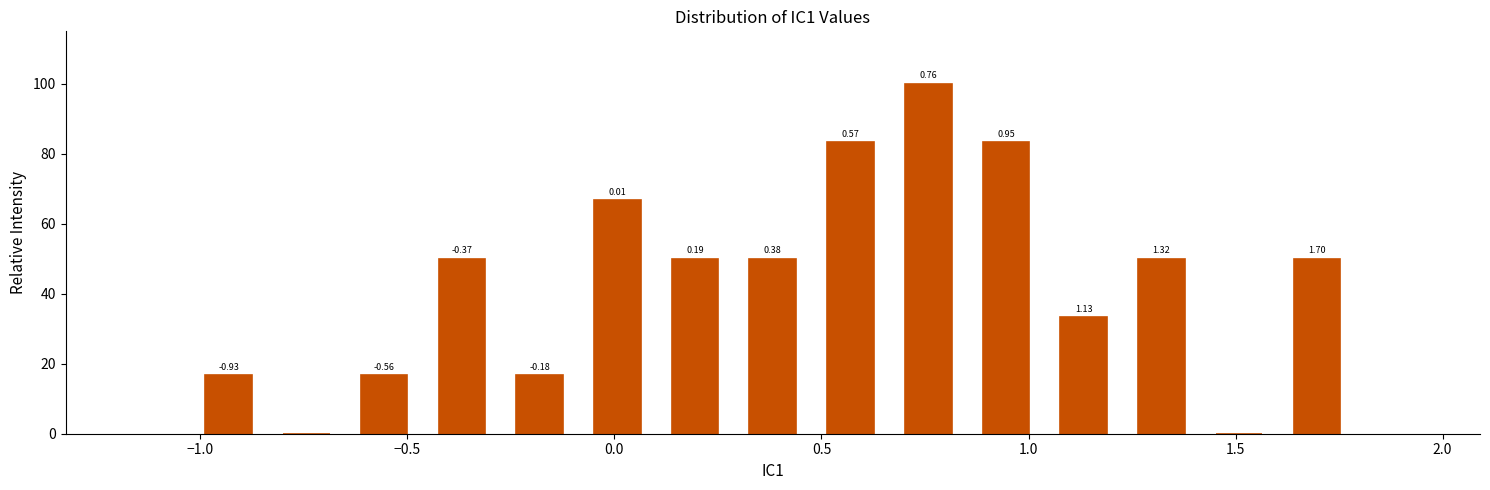

Read against the x-axis, roughly where is the centre of the tallest bar?

0.75